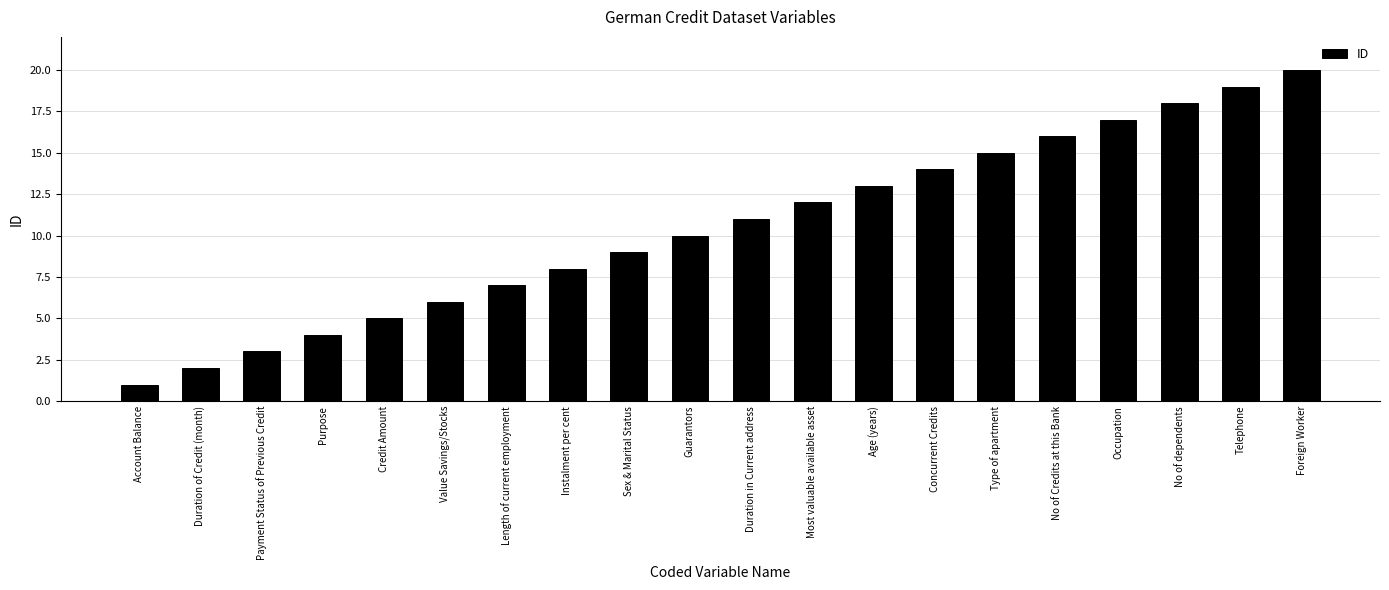

List the labels in order of value, largest first.

Foreign Worker, Telephone, No of dependents, Occupation, No of Credits at this Bank, Type of apartment, Concurrent Credits, Age (years), Most valuable available asset, Duration in Current address, Guarantors, Sex & Marital Status, Instalment per cent, Length of current employment, Value Savings/Stocks, Credit Amount, Purpose, Payment Status of Previous Credit, Duration of Credit (month), Account Balance